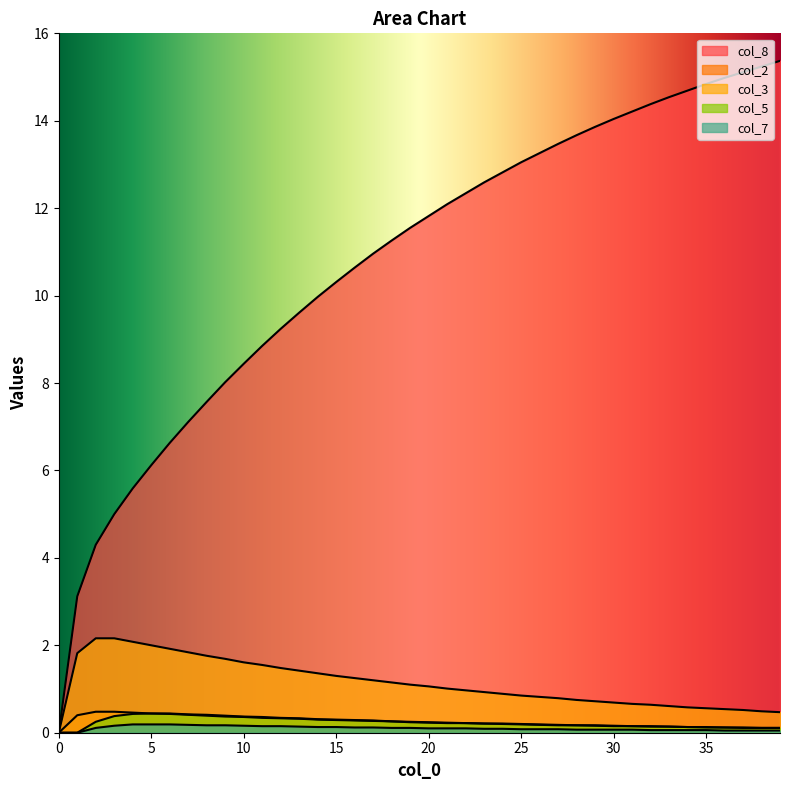

True or false: col_7 has more than 1 points higher than both neighbors.

False